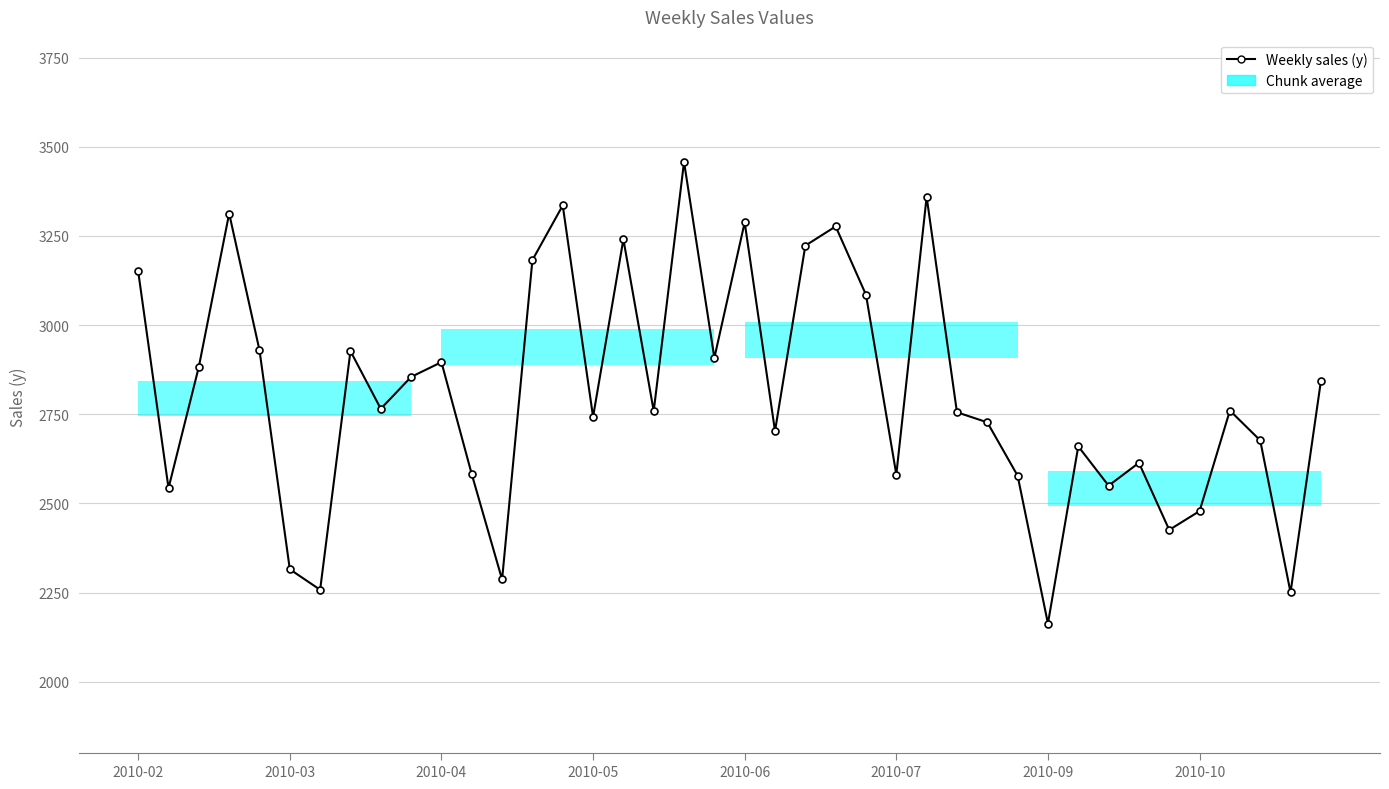

What is the value of the 35th point from the left?

2425.9